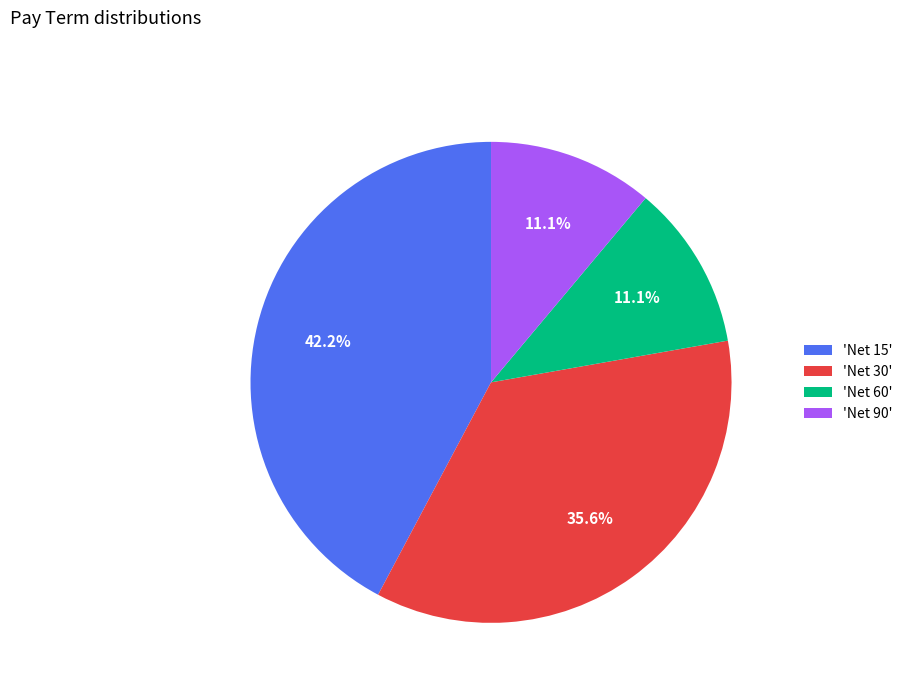

Approximately how many times larger is the value at 'Net 60' compared to 'Net 15'?

0.3